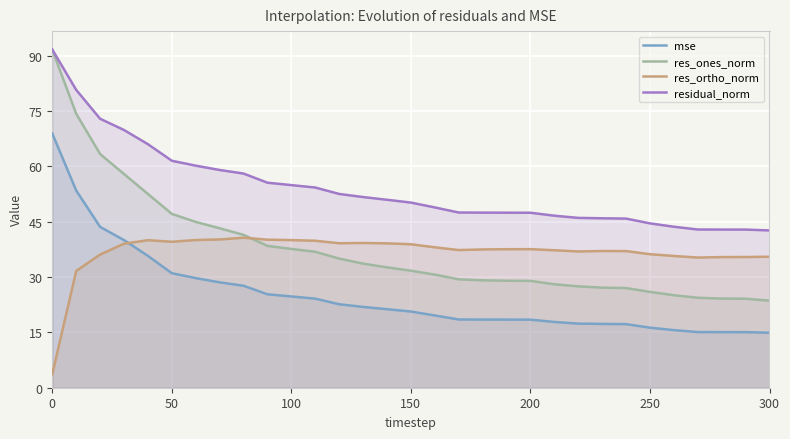

Which series has the largest total across all categories?

residual_norm